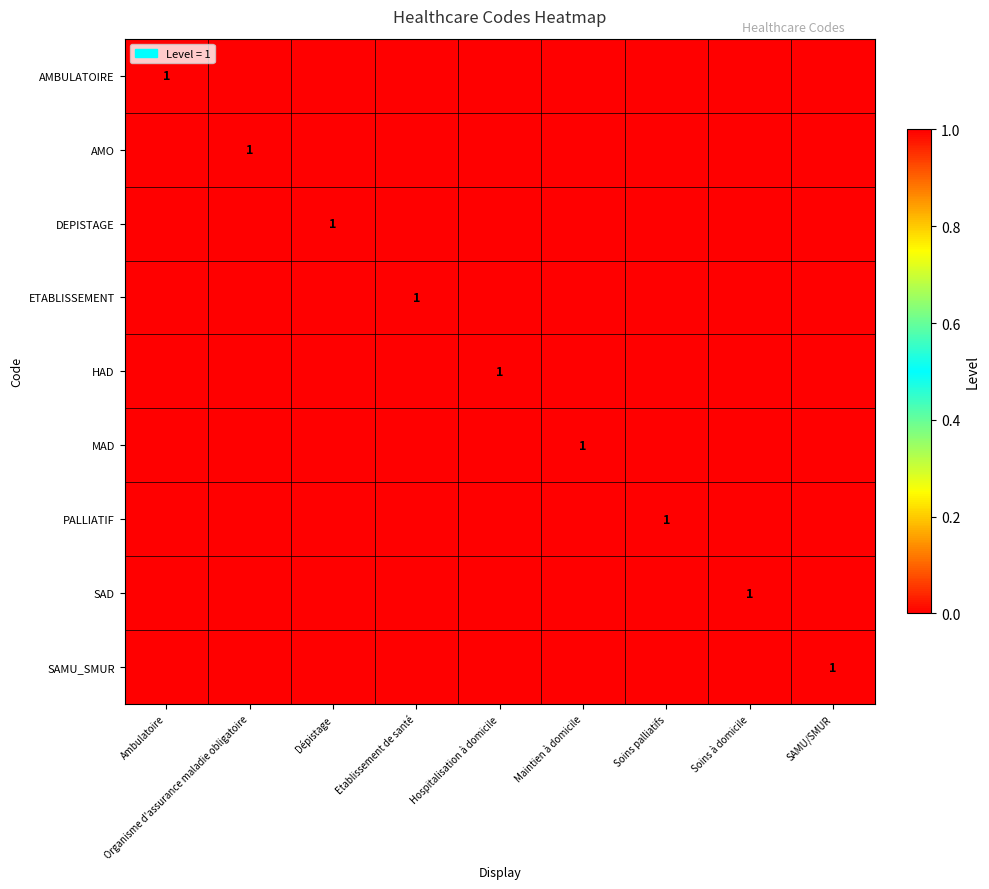

True or false: AMO has a value of 1 at Organisme d'assurance maladie obligatoire.

True